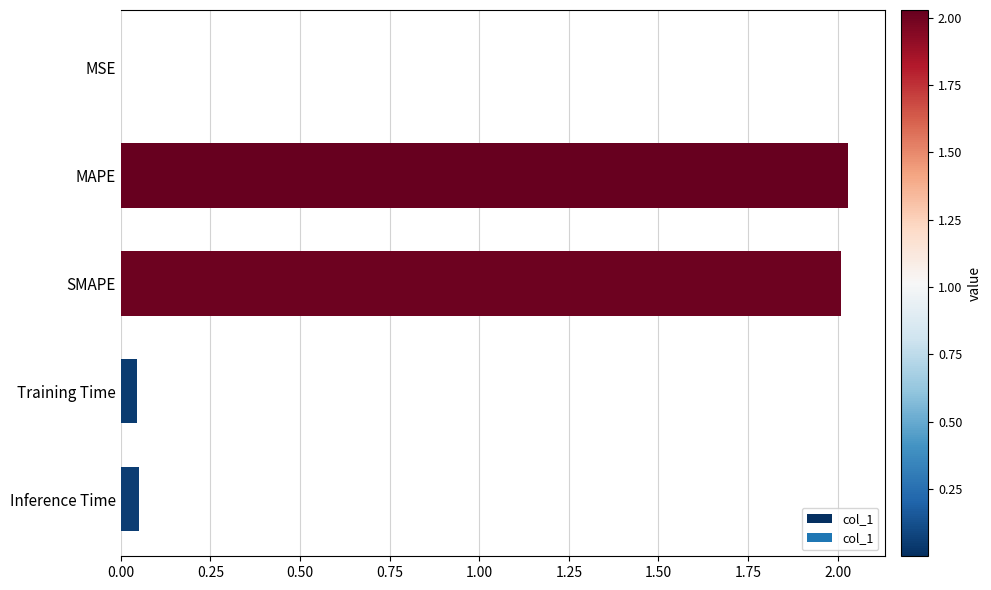

What is the average value?

0.8